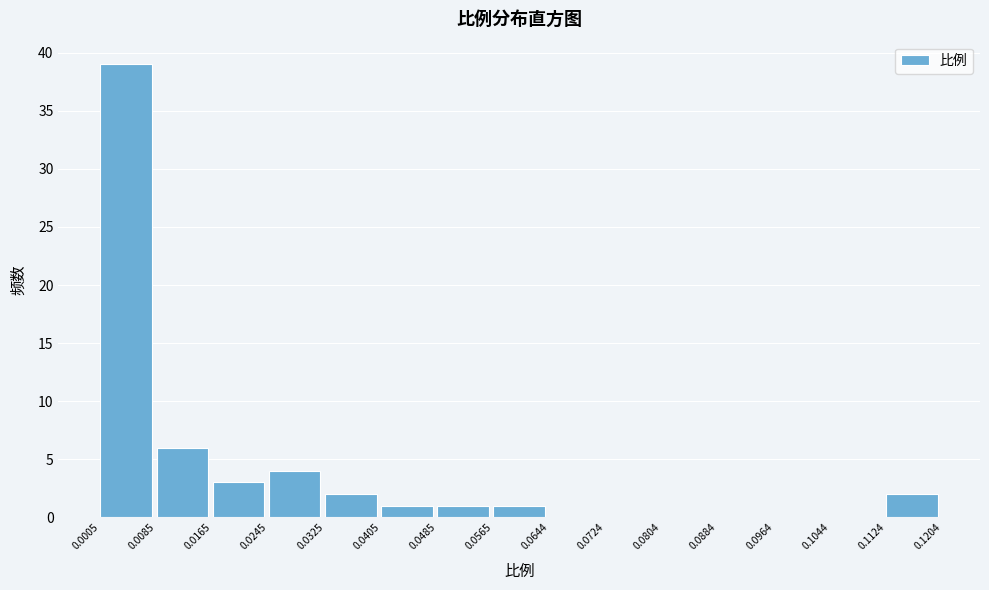

Reading left to right, list every bar in this chart as the range it spans on the x-axis followed by its height. The values are not printed on the chart, so give them approximately, as read against the axis.

0.0005 to 0.0085: 39
0.0085 to 0.0165: 6
0.0165 to 0.0245: 3
0.0245 to 0.0325: 4
0.0325 to 0.0405: 2
0.0405 to 0.0485: 1
0.0485 to 0.0565: 1
0.0565 to 0.0644: 1
0.0644 to 0.0724: 0
0.0724 to 0.0804: 0
0.0804 to 0.0884: 0
0.0884 to 0.0964: 0
0.0964 to 0.1044: 0
0.1044 to 0.1124: 0
0.1124 to 0.1204: 2